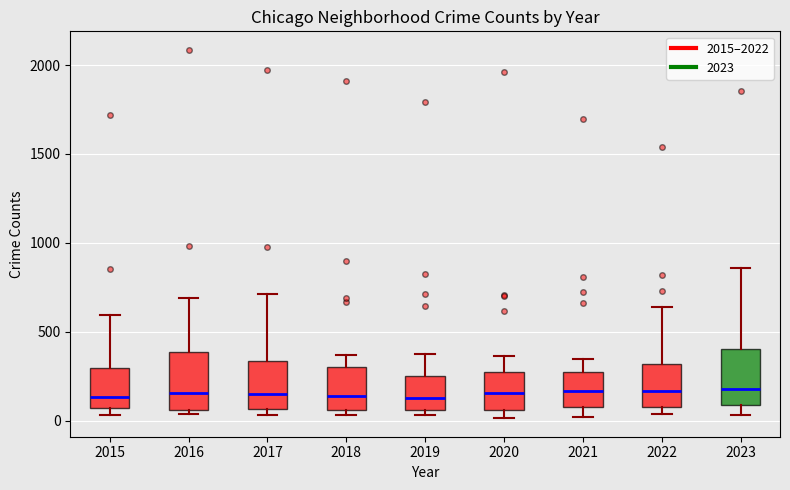

Reading left to right, transcribe this box plot: for each box, give where its median line is, the range the box spans, and where its two whiskers end, as read against the y-axis. The values are not printed on the chart, so give them approximately, as read against the axis.

2015: median 150, box 50 to 300, whiskers 50 (just below the box's lower edge) to 600
2016: median 150, box 50 to 400, whiskers 50 (just below the box's lower edge) to 700
2017: median 150, box 50 to 350, whiskers 50 (just below the box's lower edge) to 700
2018: median 150, box 50 to 300, whiskers 50 (just below the box's lower edge) to 350
2019: median 150, box 50 to 250, whiskers 50 (just below the box's lower edge) to 400
2020: median 150, box 50 to 300, whiskers 0 to 350
2021: median 150, box 100 to 250, whiskers 0 to 350
2022: median 150, box 100 to 300, whiskers 50 to 650
2023: median 200, box 100 to 400, whiskers 50 to 850